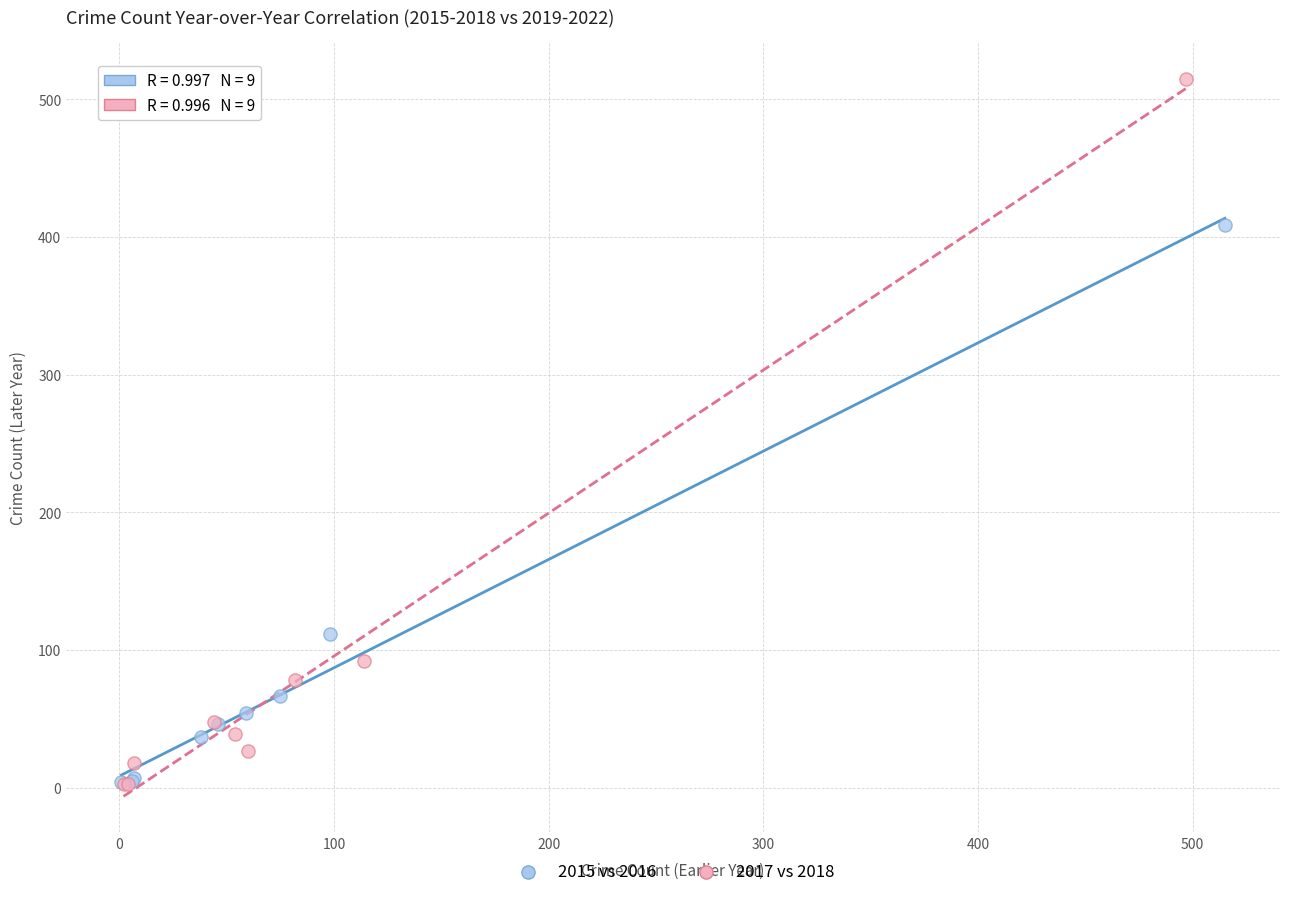

What are all the series names shown in the legend?

2015 vs 2016, 2017 vs 2018